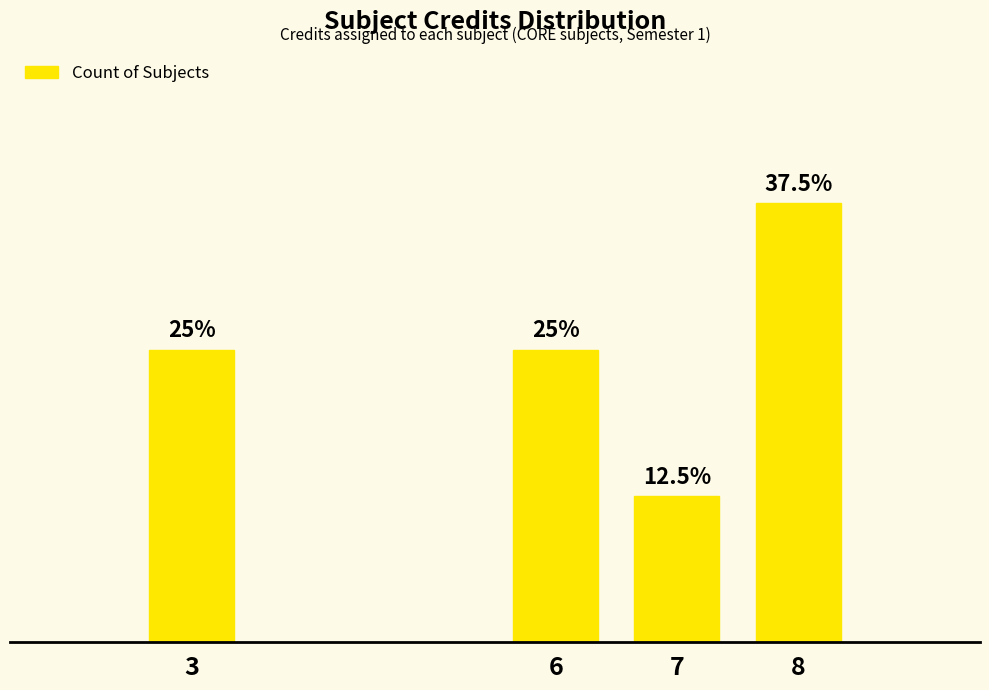

Where does the data first go above 2?

8